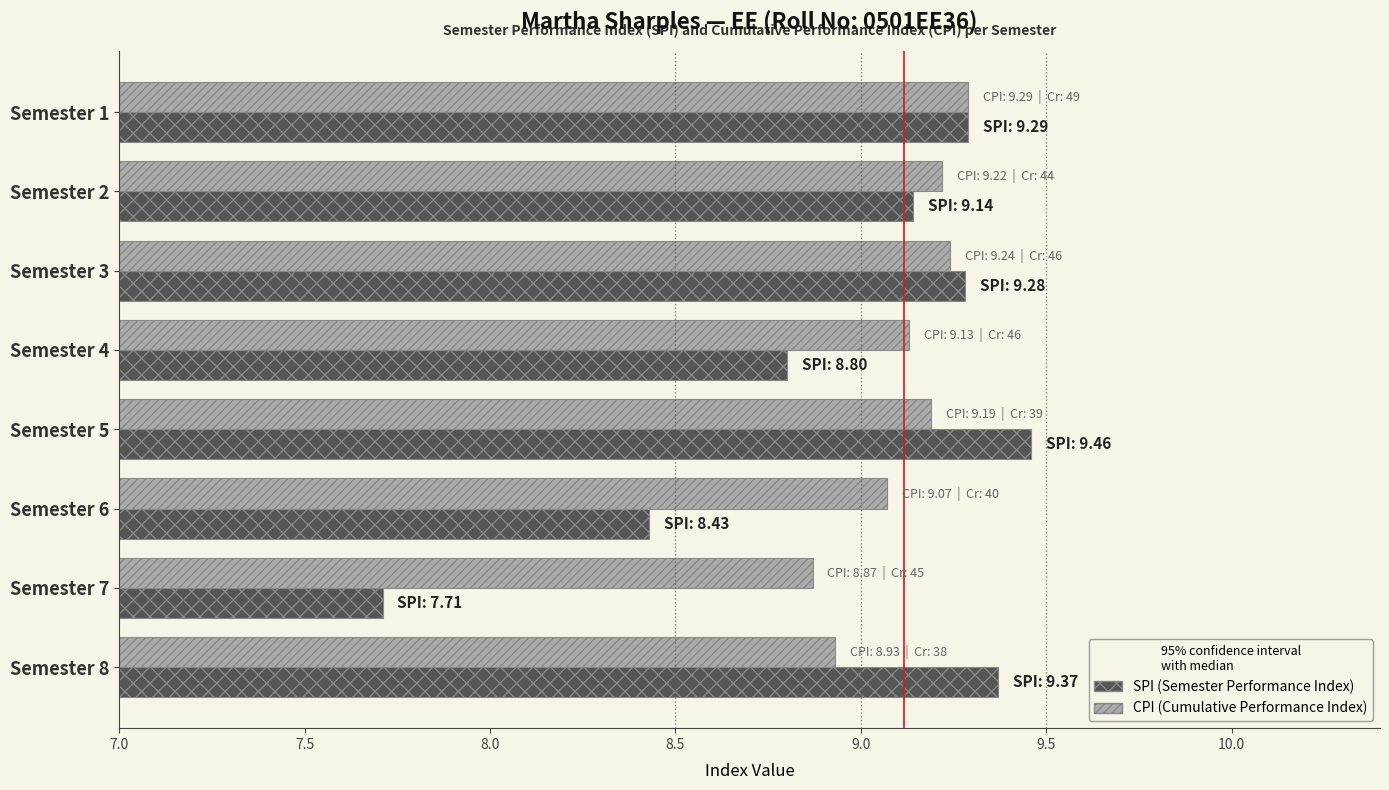

What is the minimum value shown in the chart?

7.7